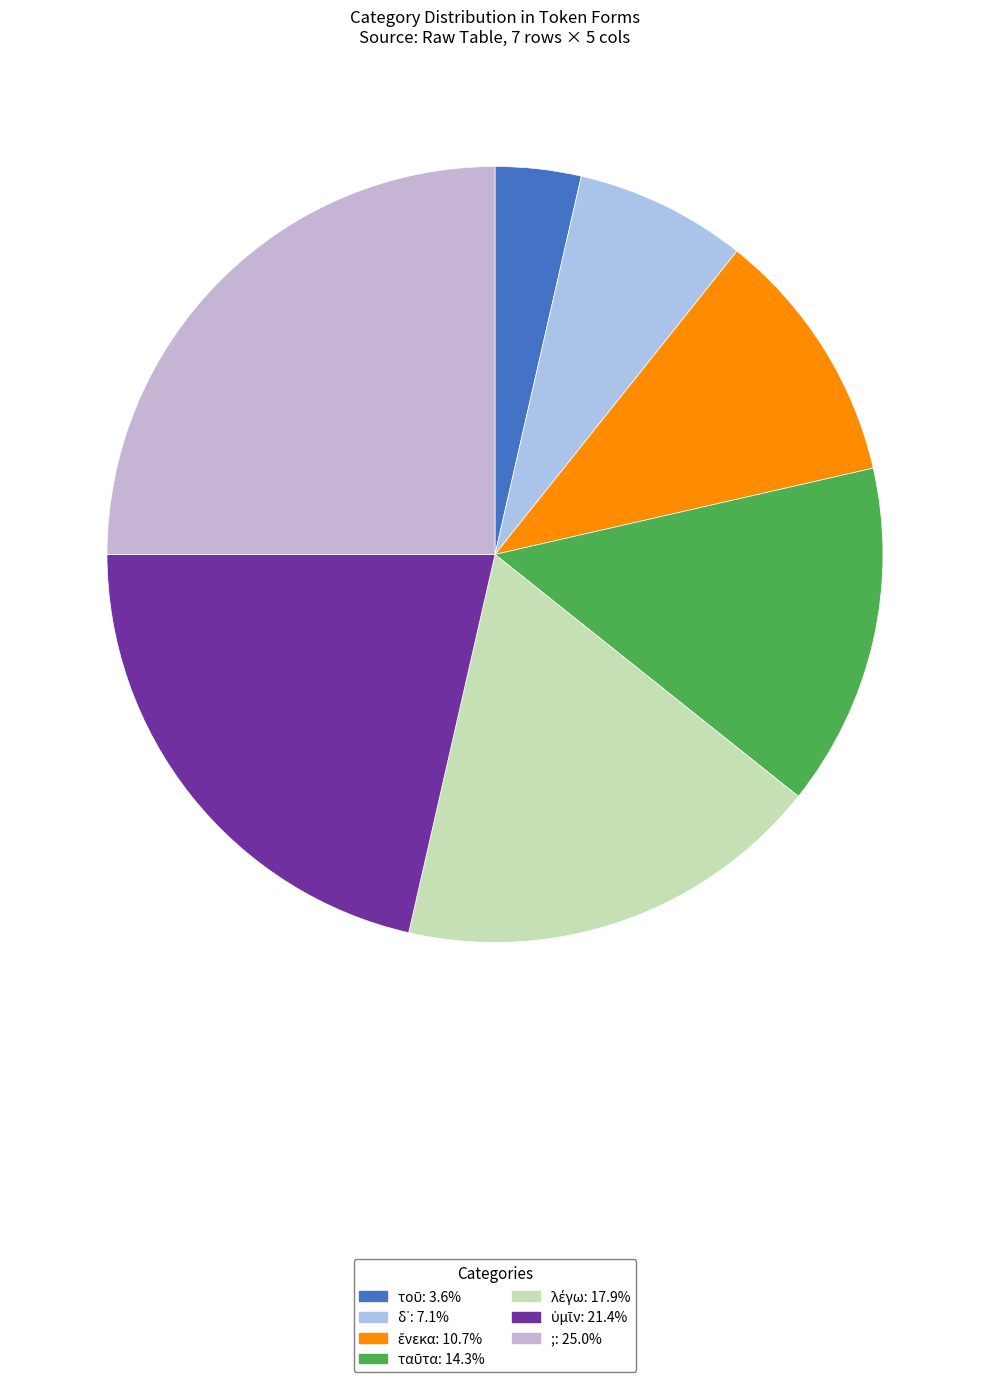

To the nearest percent, what percentage of the pie is τοῦ?

4%